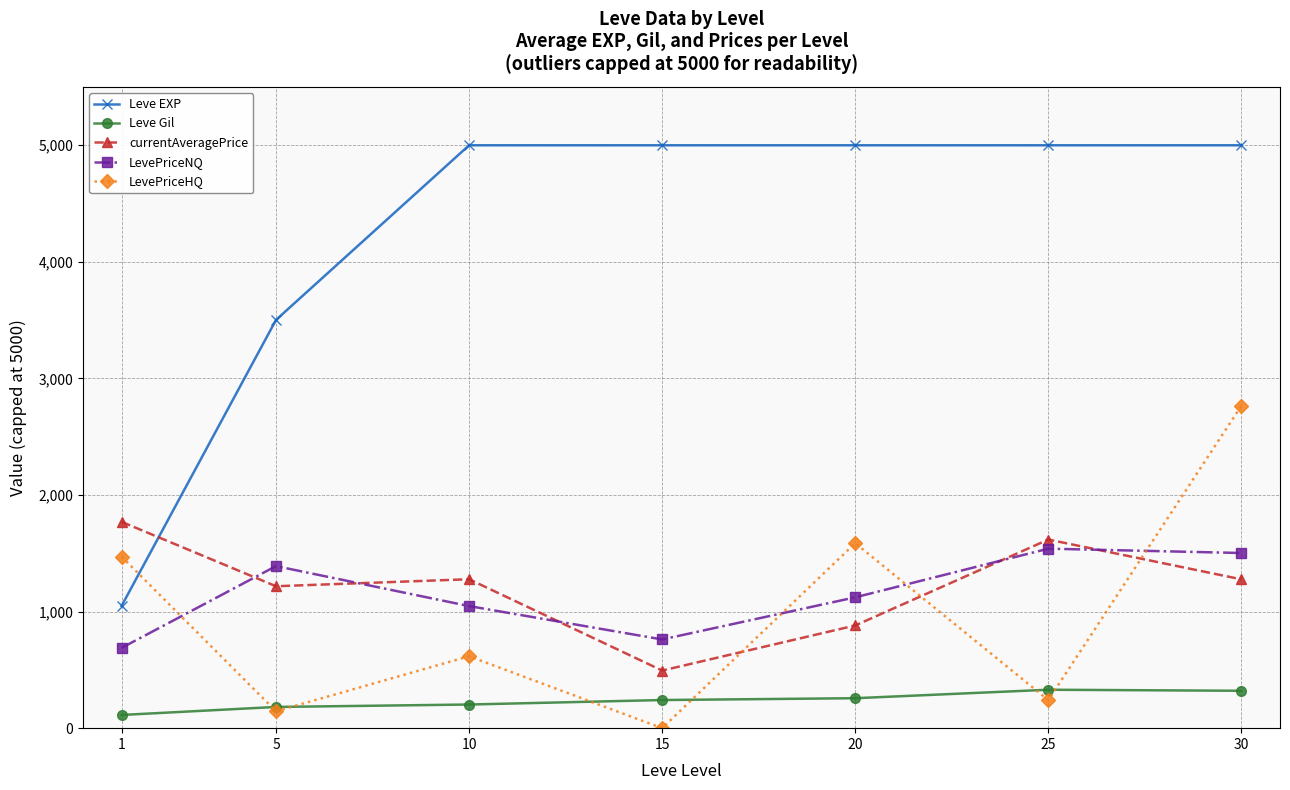

True or false: LevePriceHQ and Leve EXP intersect in this chart.

True